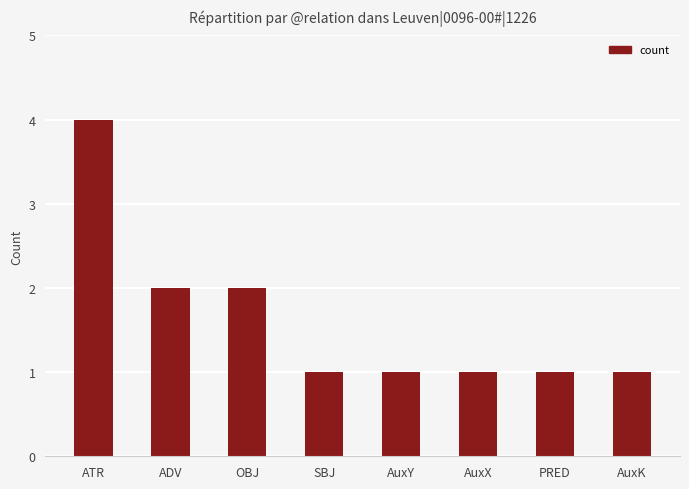

Which has a higher value, ATR or AuxY?

ATR